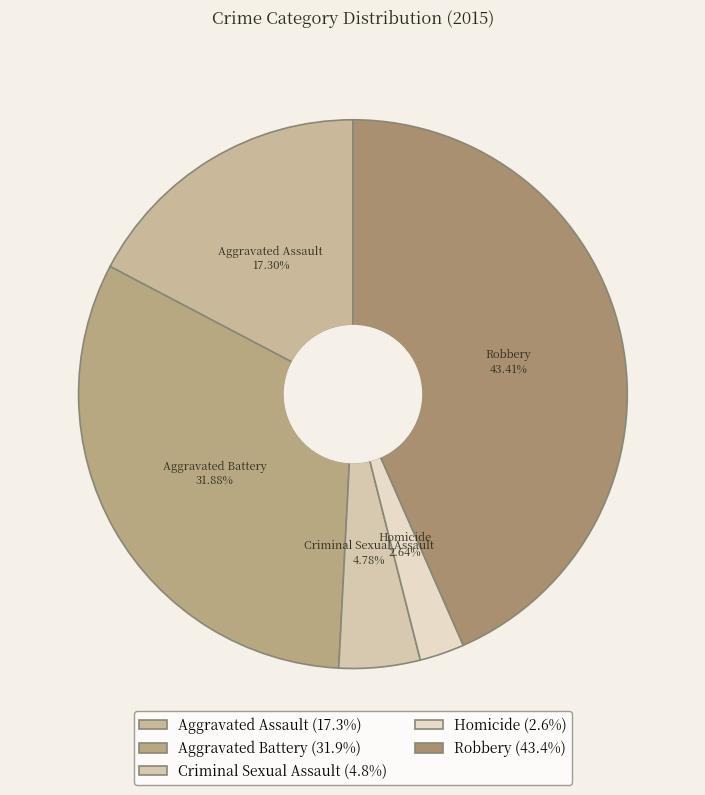

Between Criminal Sexual Assault and Homicide, which is larger?

Criminal Sexual Assault